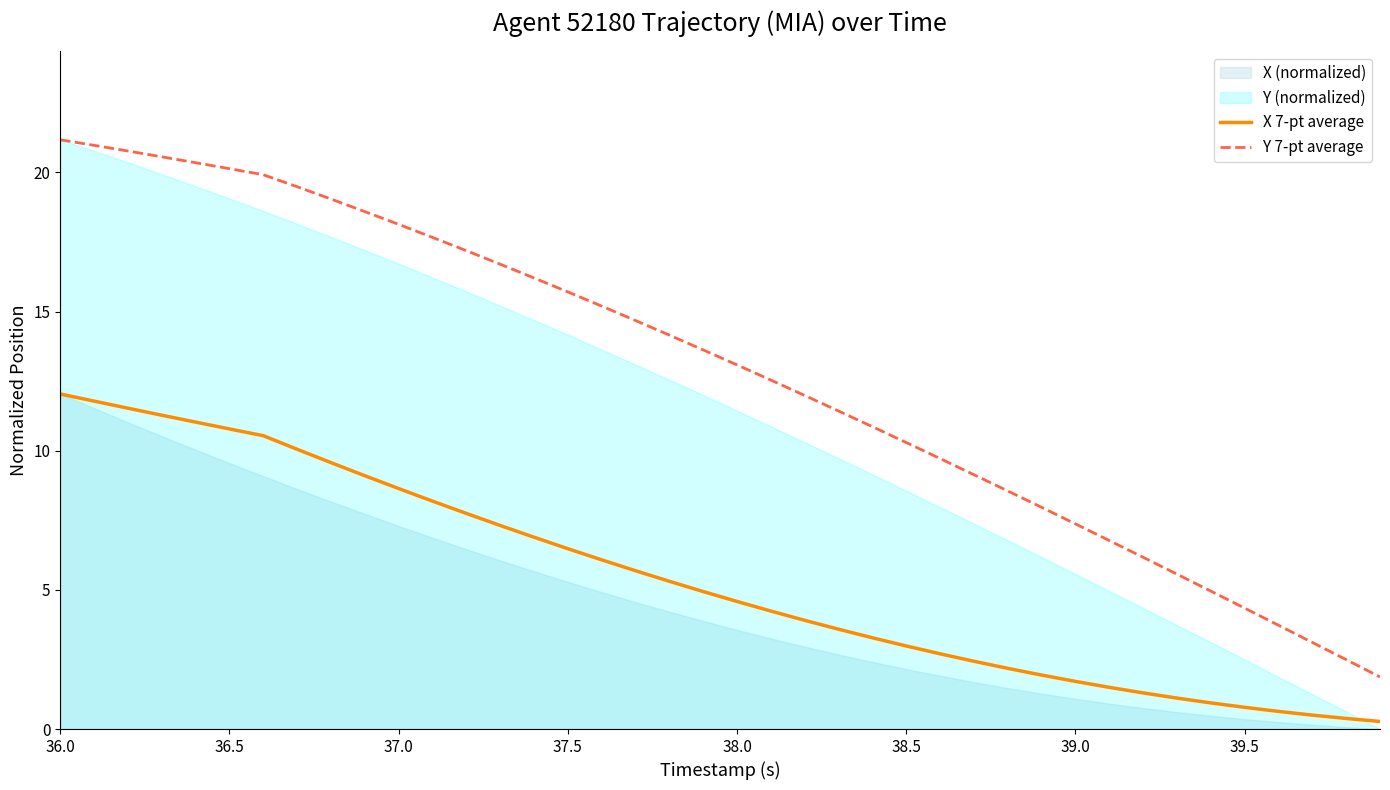

At which category is the sum across all series the highest?

36.0